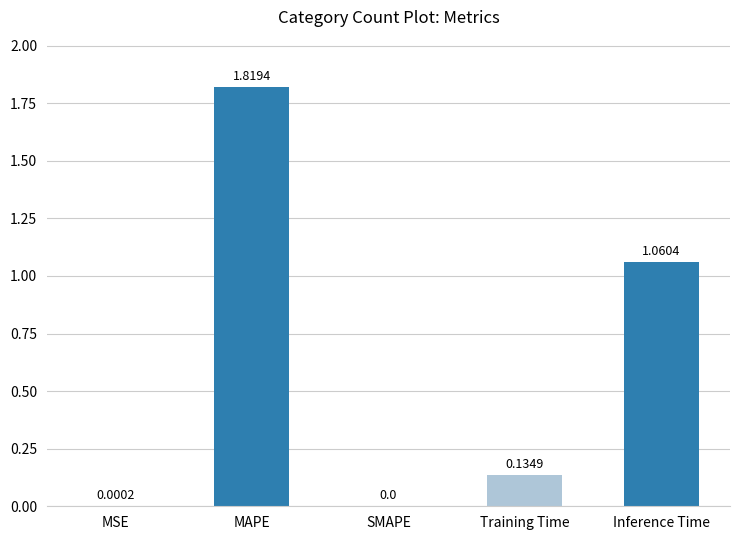

Where is the data nearest to the value 0?

SMAPE